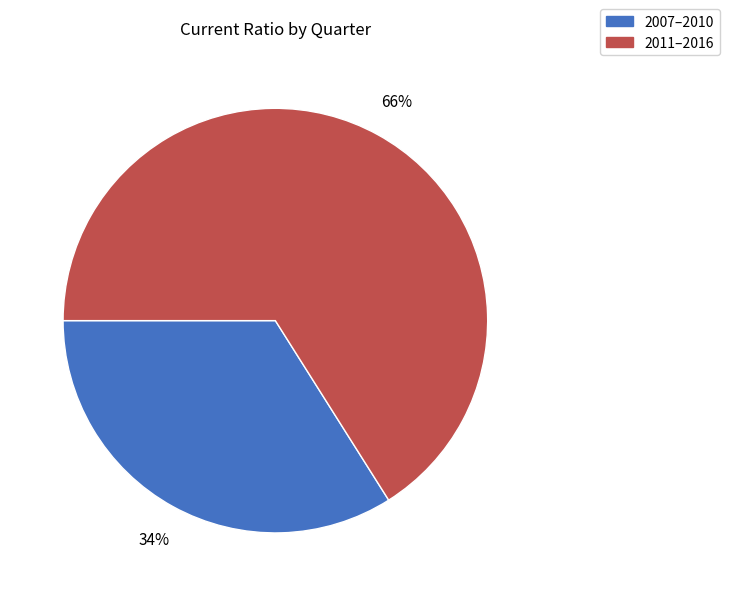

What is the smallest slice in the pie chart?

2007–2010